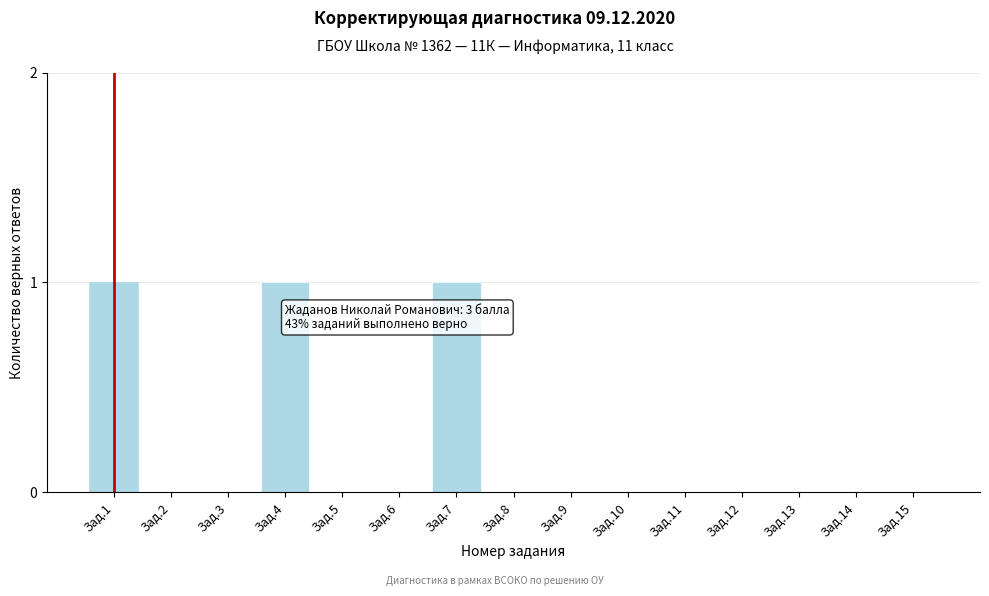

Reading right to left, extract all data points from this chart.

Зад.15=0	Зад.14=0	Зад.13=0	Зад.12=0	Зад.11=0	Зад.10=0	Зад.9=0	Зад.8=0	Зад.7=1	Зад.6=0	Зад.5=0	Зад.4=1	Зад.3=0	Зад.2=0	Зад.1=1